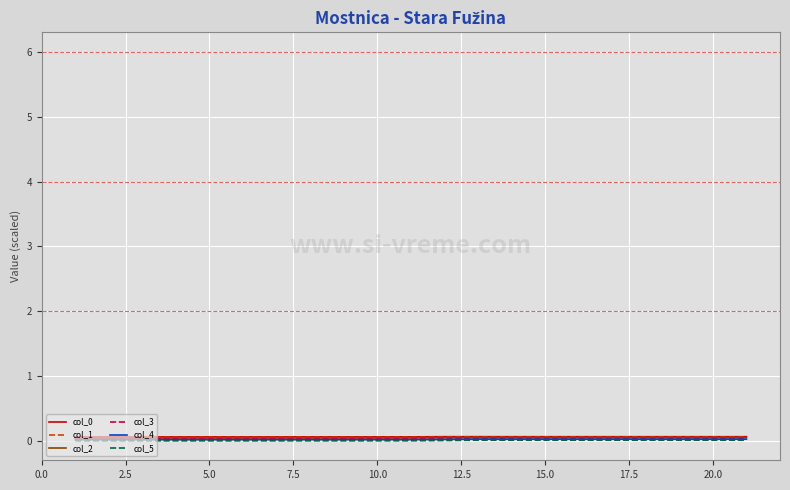

True or false: col_5 and col_4 cross at least once.

False